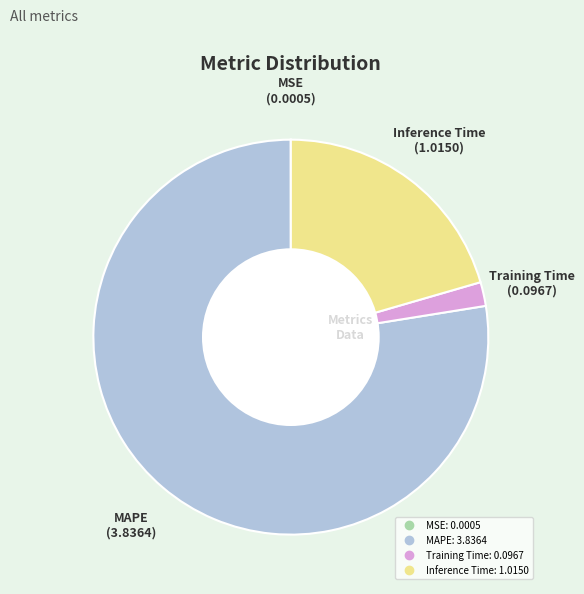

Is there any slice that represents more than half of the pie?

Yes